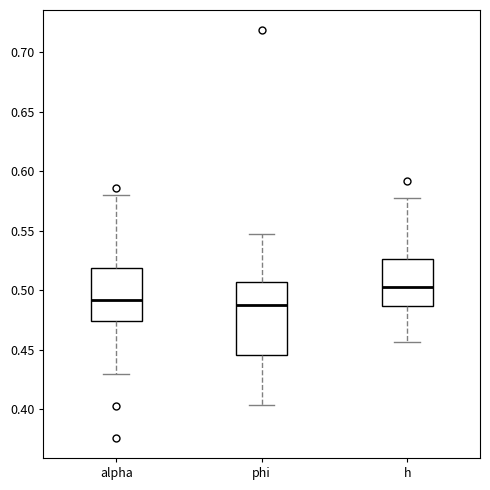

Where does the median line of the box for alpha sit on the y-axis? The values are not printed on the chart, so give them approximately, as read against the axis.

0.490